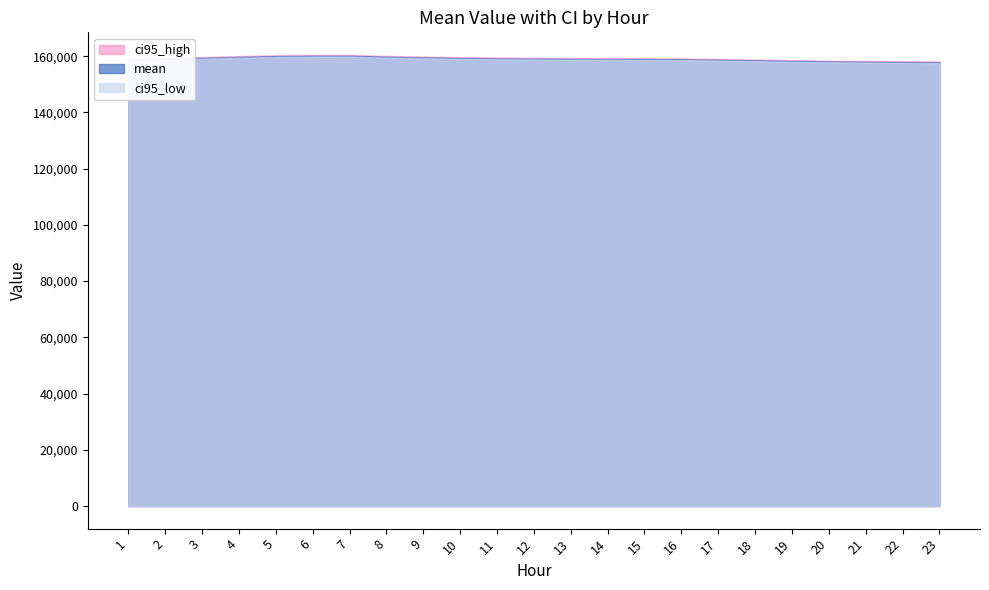

Where does the ci95_high series first go above 159283?

2